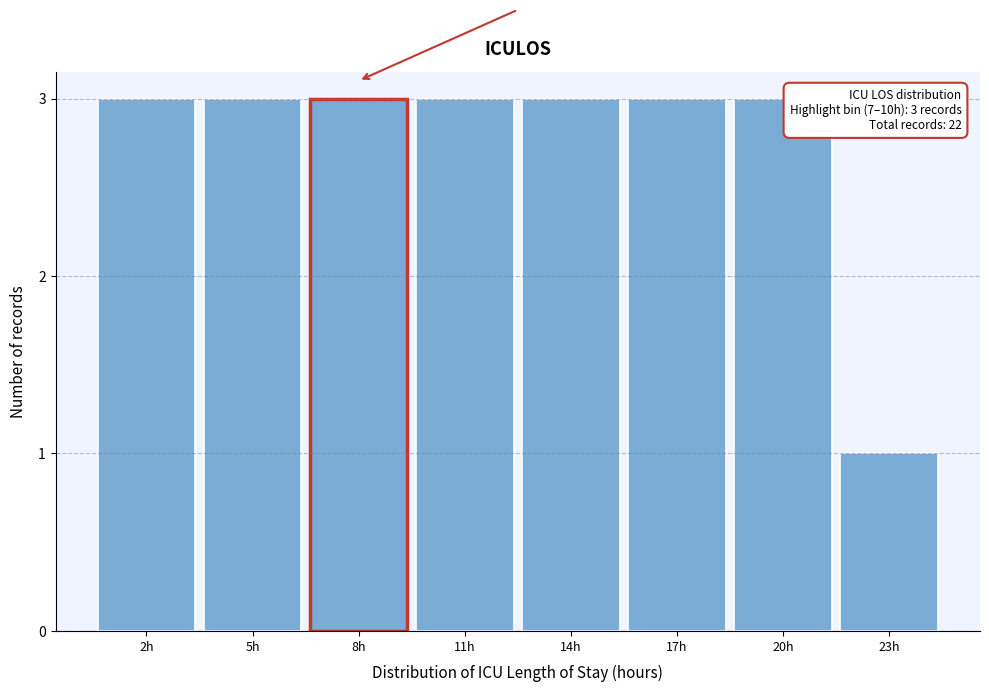

Reading left to right, list all the values displayed in this chart.

2h=3	5h=3	8h=3	11h=3	14h=3	17h=3	20h=3	23h=1